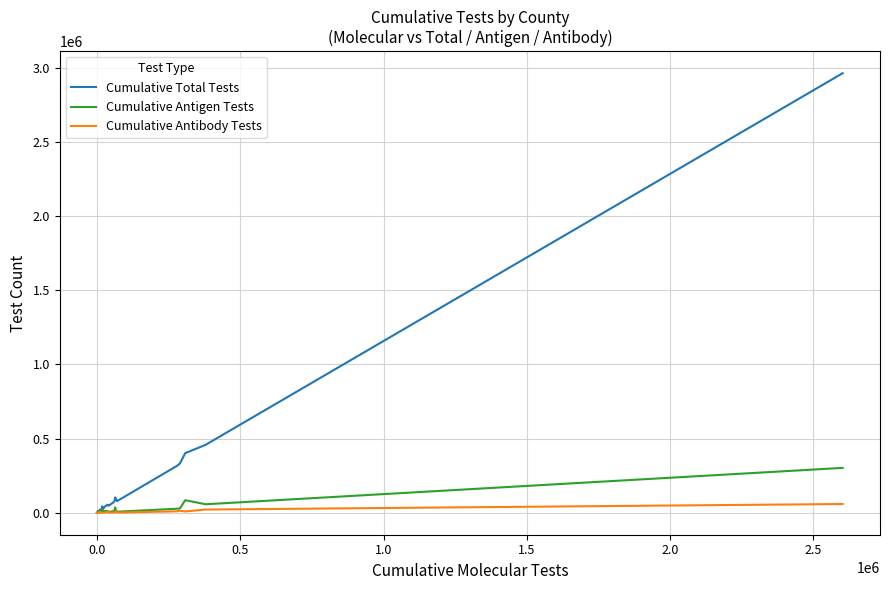

Which series has the widest spread of values?

Cumulative Total Tests